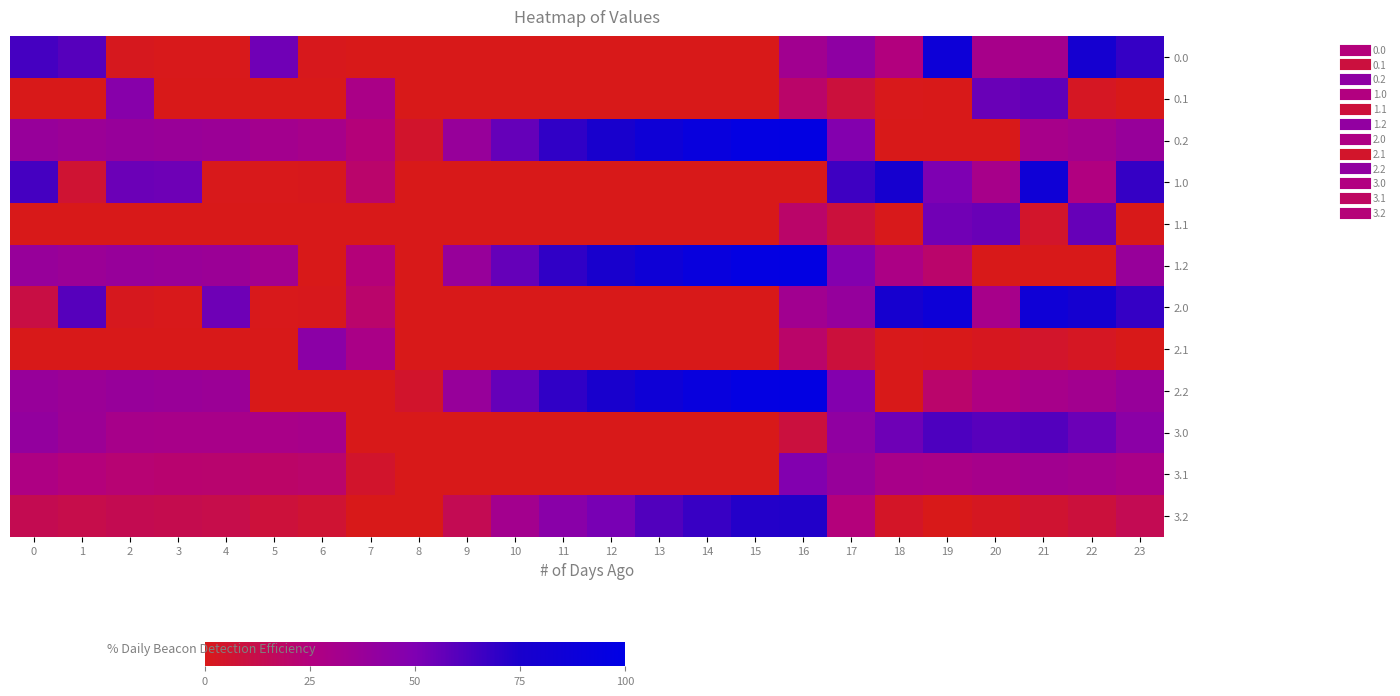

At how many categories does at least one series exceed 83?

6